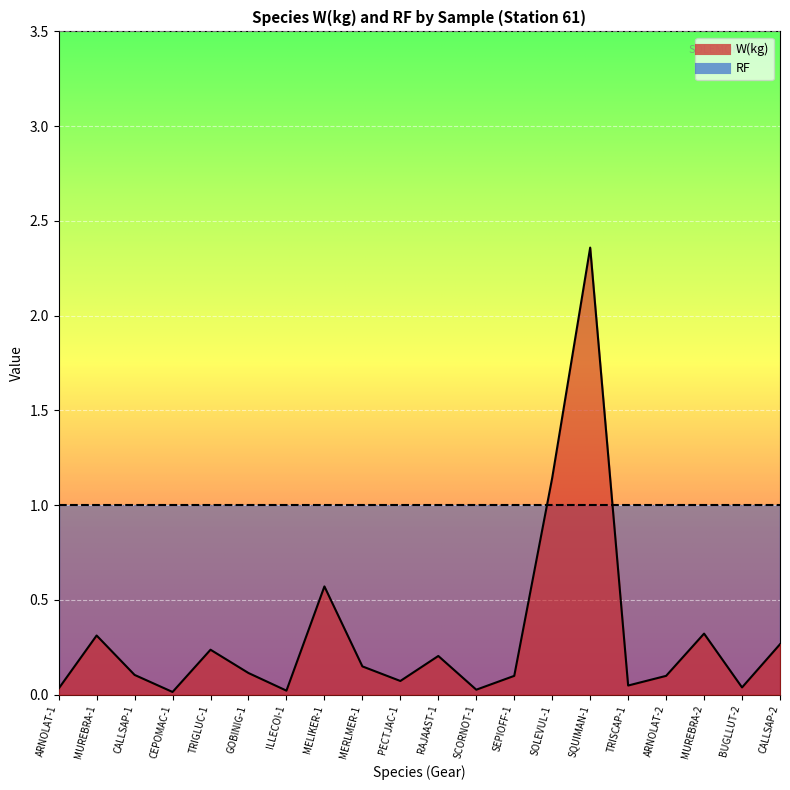

What position from the left is ARNOLAT-1?

1